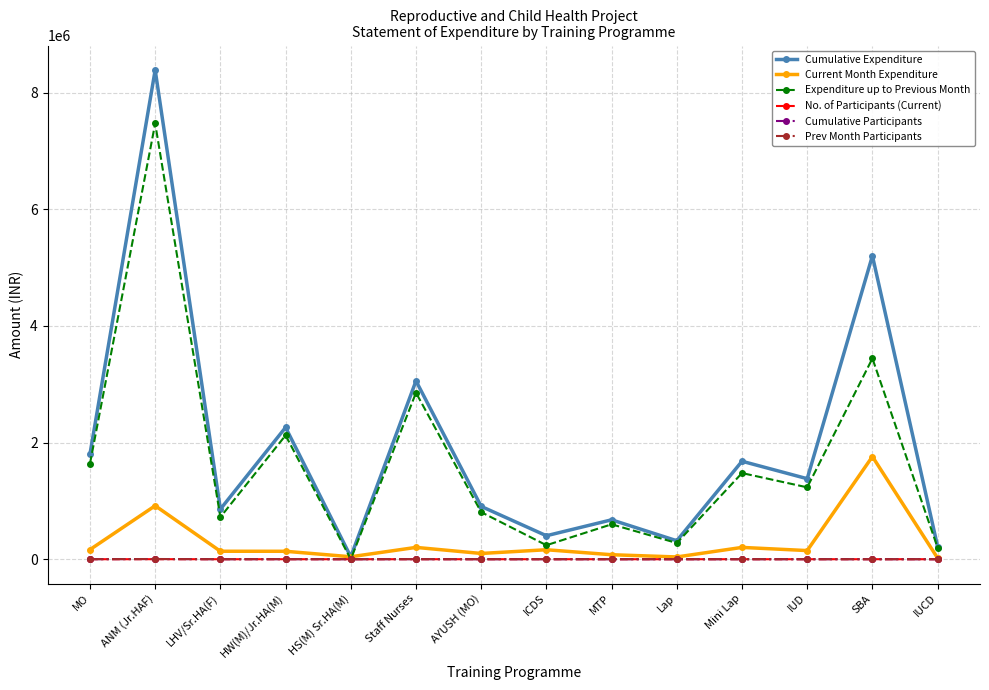

What is the label of the 9th point from the left?

MTP